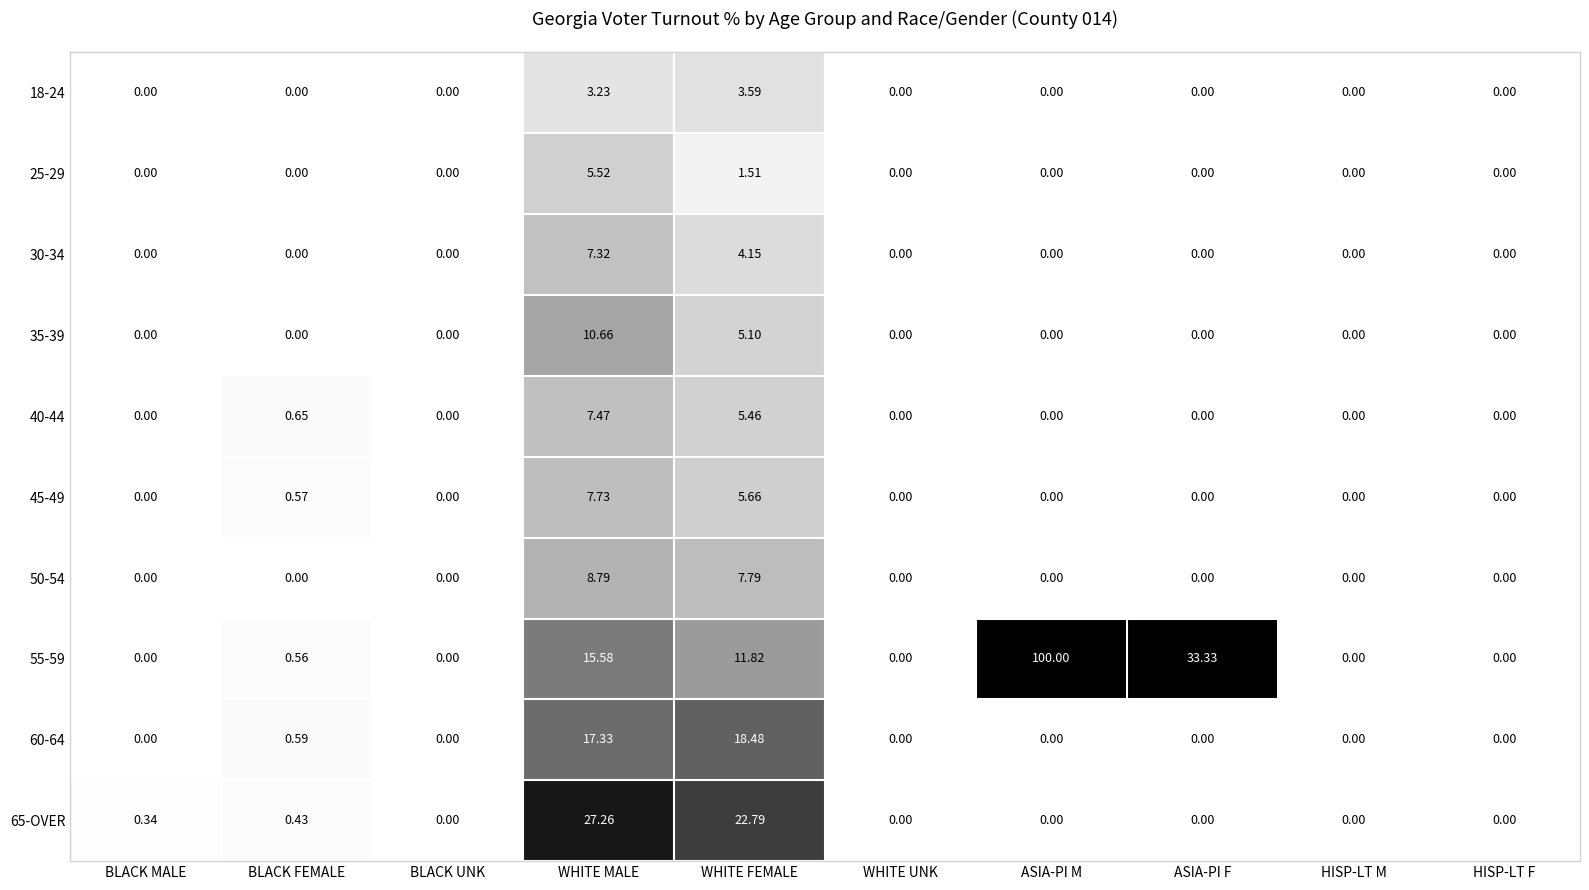

Which series has the widest spread of values?

55-59